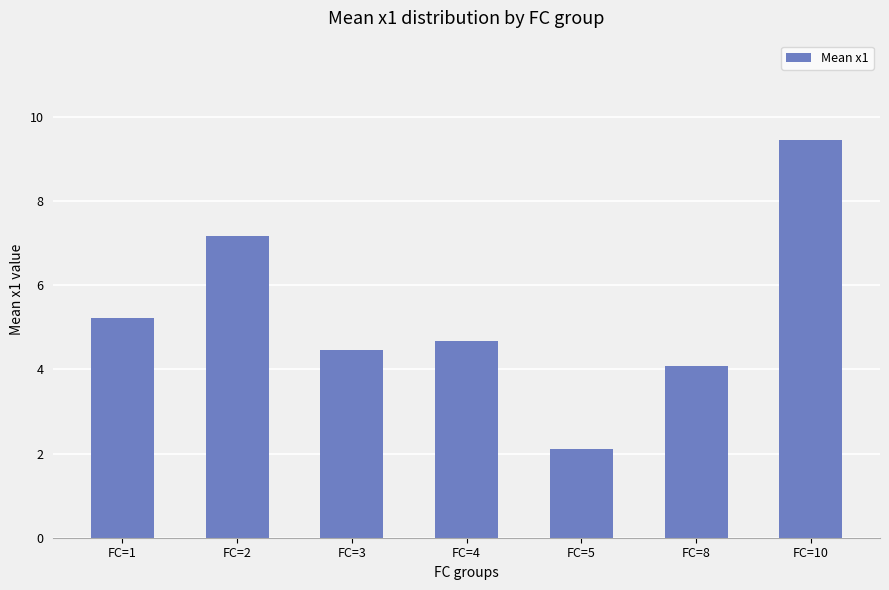

Which category has the lowest value across all series?

FC=5